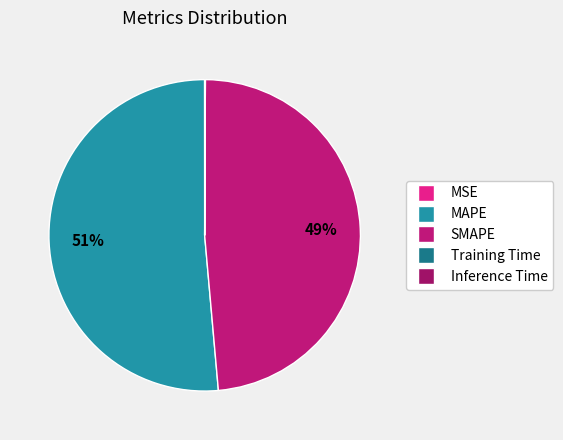

How many slices are in this pie chart?

5